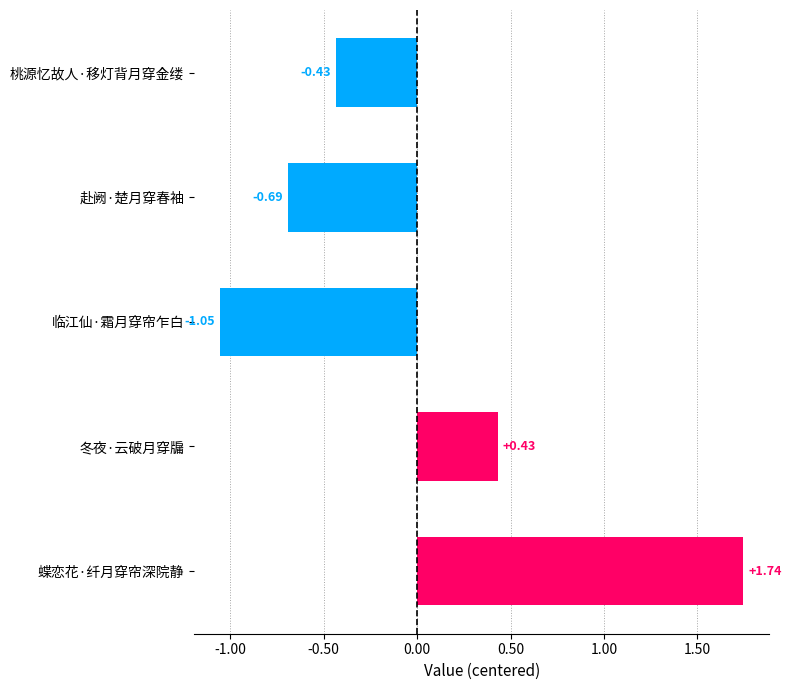

Are the bars horizontal?

Yes